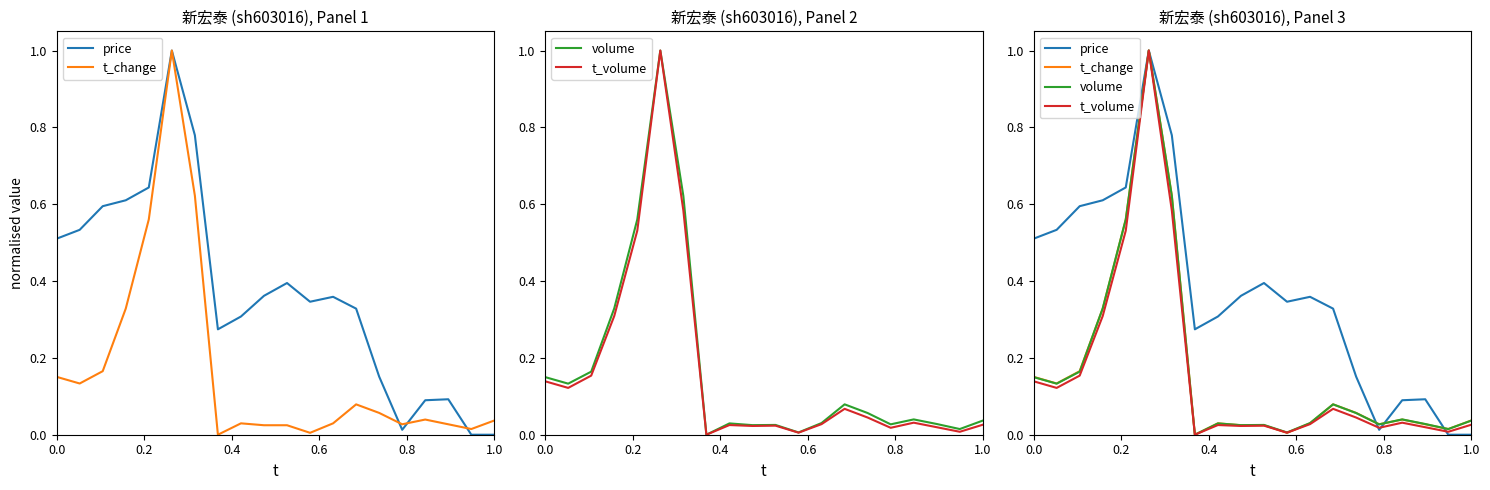

The volume series shows 0.0 at 15. True or false?

False